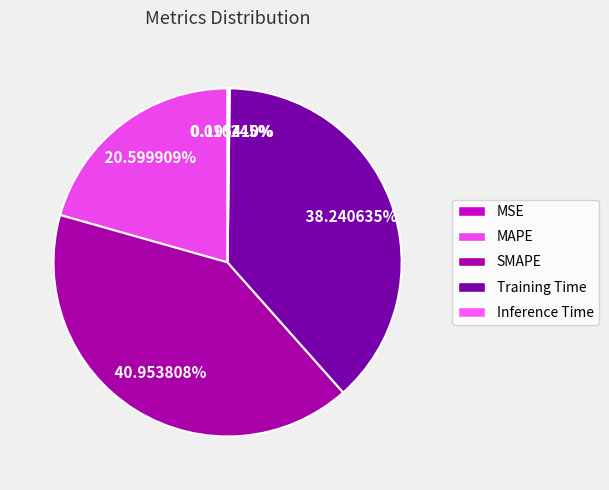

Does SMAPE account for over 50% of the chart?

No